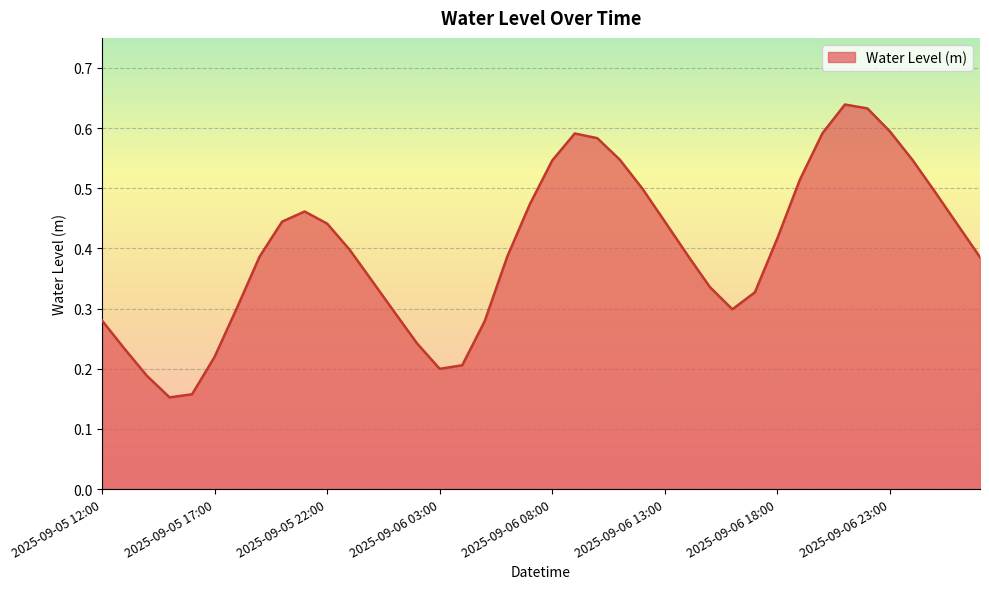

What is the label of the 14th point from the left?

2025-09-06 01:00